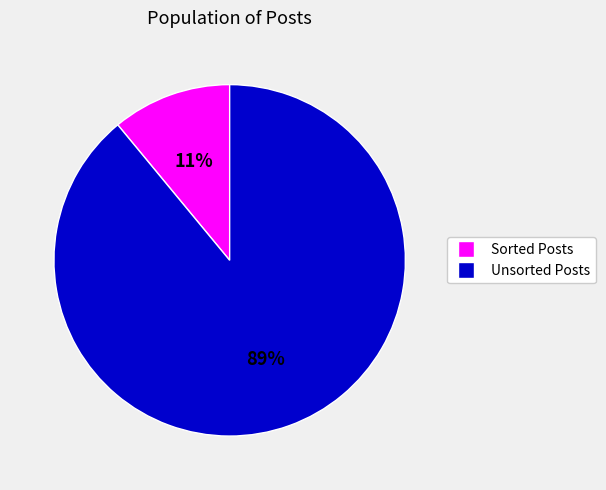

Do Unsorted Posts and Sorted Posts together represent more than half of the pie?

Yes